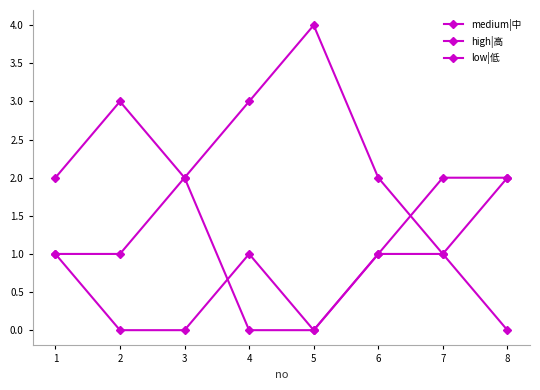

True or false: medium|中 and high|高 intersect in this chart.

False